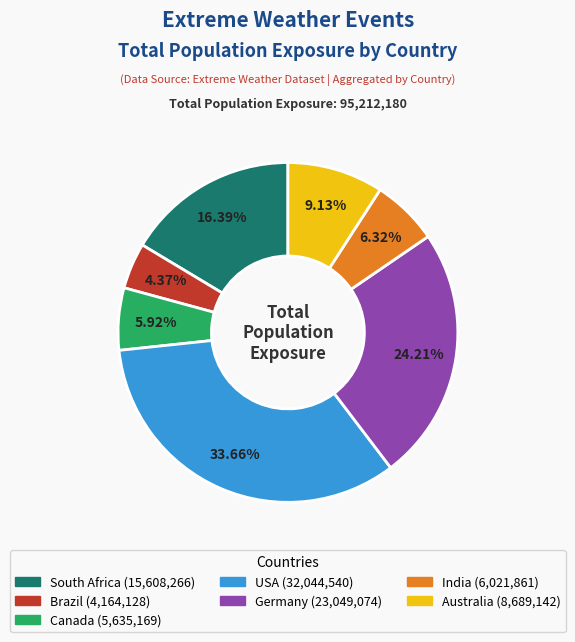

Is there a majority slice in this chart?

No